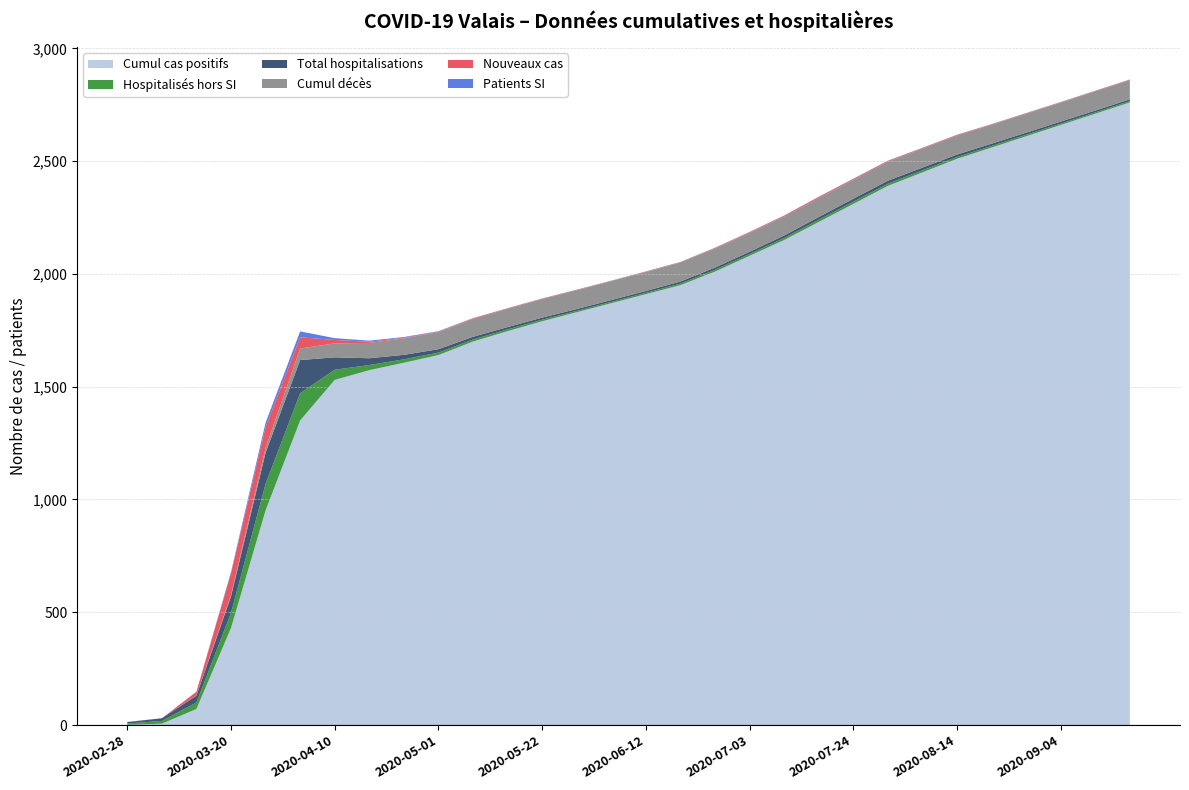

Reading left to right, what are all the values shown in this chart?

Cumul cas positifs: 1	6	71	430	951	1350	1530	1573	1606	1640	1700	1746	1790	1830	1870	1910	1950	2010	2080	2150	2230	2310	2390	2450	2510	2560	2610	2660	2710	2760
Total hospitalisations: 6	12	30	73	138	147	55	30	20	15	12	10	9	8	8	8	9	10	10	11	12	13	13	12	11	10	9	9	8	8
Hospitalisés hors SI: 6	12	29	67	118	121	45	23	15	11	9	8	7	6	6	6	7	8	8	9	10	10	10	9	8	7	7	6	6	6
Cumul décès: 0	0	1	7	21	51	62	68	73	76	79	81	82	83	84	84	84	84	84	84	84	84	84	84	84	84	84	84	85	85
Nouveaux cas: 1	0	16	95	92	50	15	5	3	2	3	2	2	2	1	2	2	3	3	4	5	4	4	3	3	2	2	2	2	2
Patients SI: 0	0	1	6	20	26	8	5	3	2	1	1	1	1	1	1	1	1	1	1	1	1	1	1	1	1	1	1	1	1